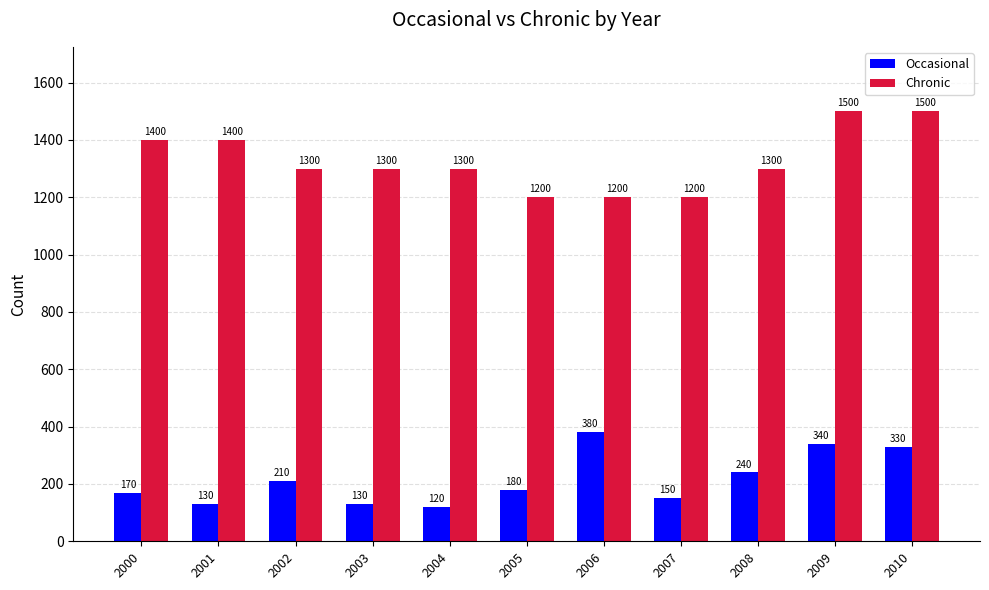

What is the lowest value of the Occasional series?

120